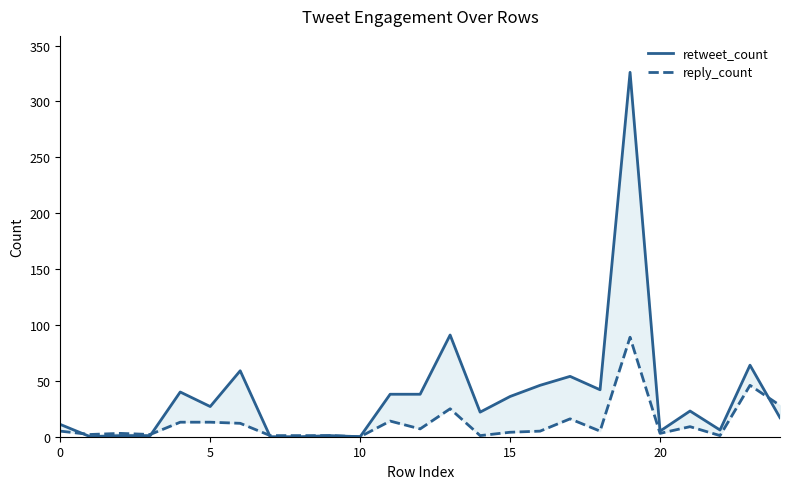

Which category has the highest value across all series?

19